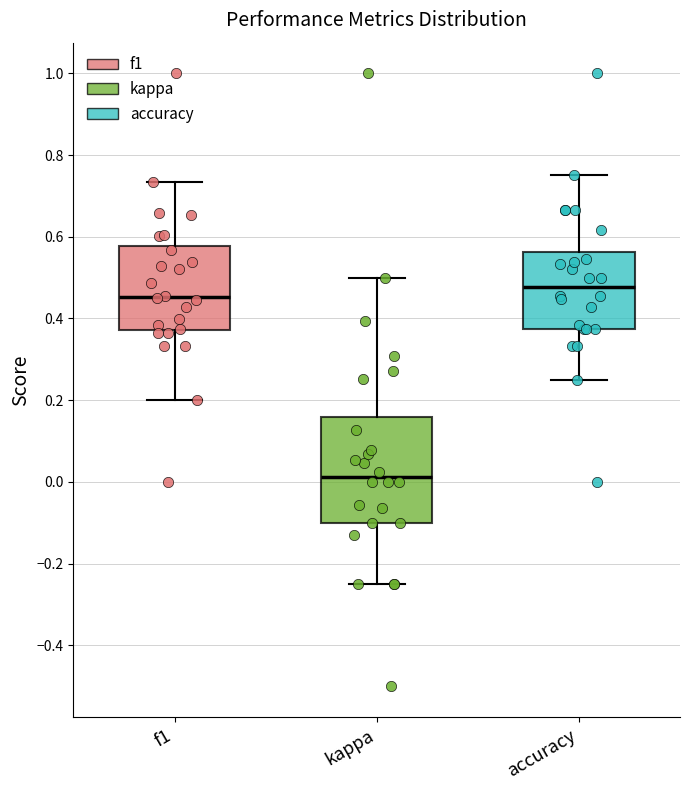

Where does the lower whisker of the box for accuracy end on the y-axis? The values are not printed on the chart, so give them approximately, as read against the axis.

0.26